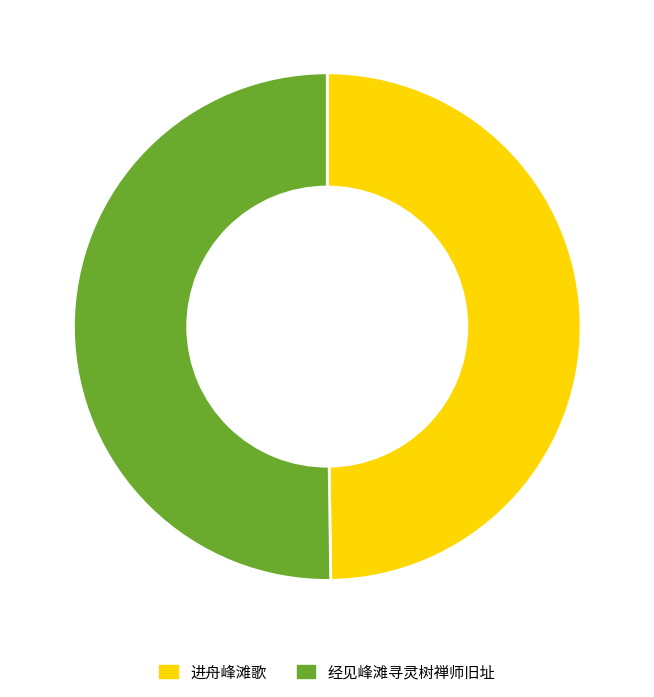

Do 经见峰滩寻灵树禅师旧址 and 进舟峰滩歌 together represent more than half of the pie?

Yes